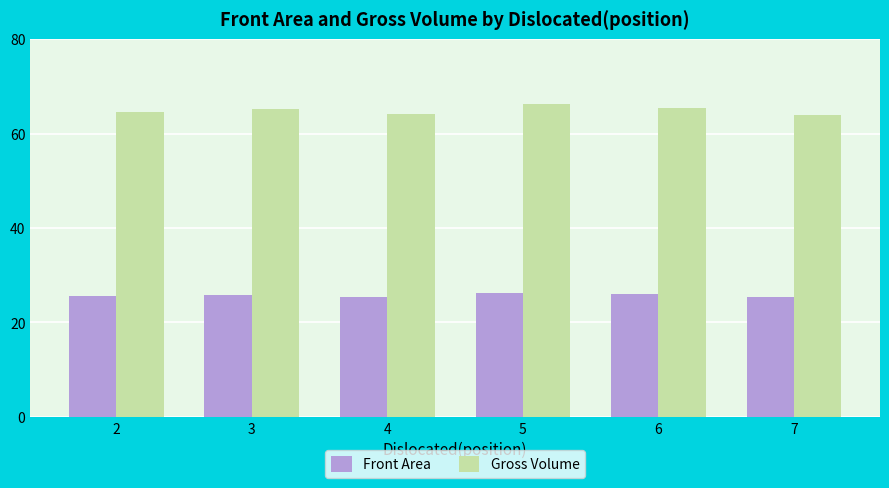

What is the difference between the second highest and second lowest values in the Front Area series?

0.5